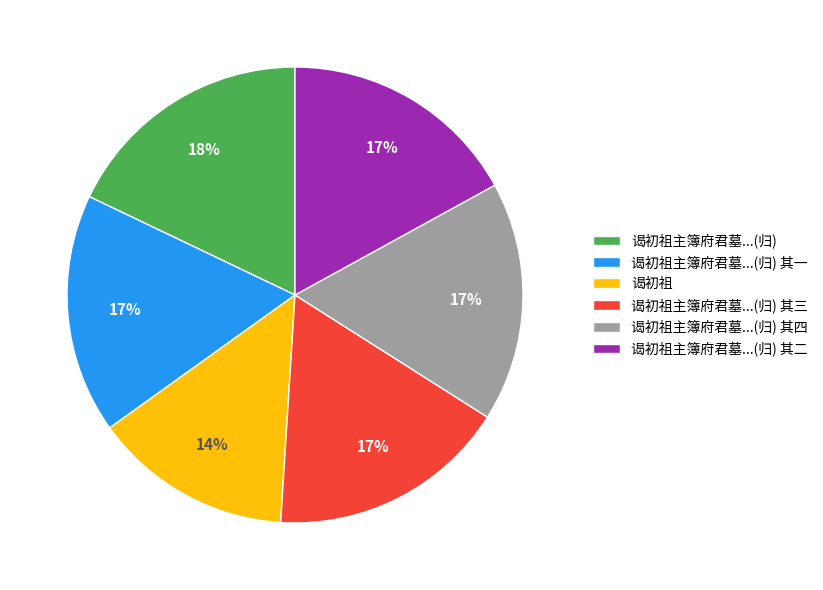

The 谒初祖主簿府君墓...(归) 其四 slice represents 10% of the pie. True or false?

False